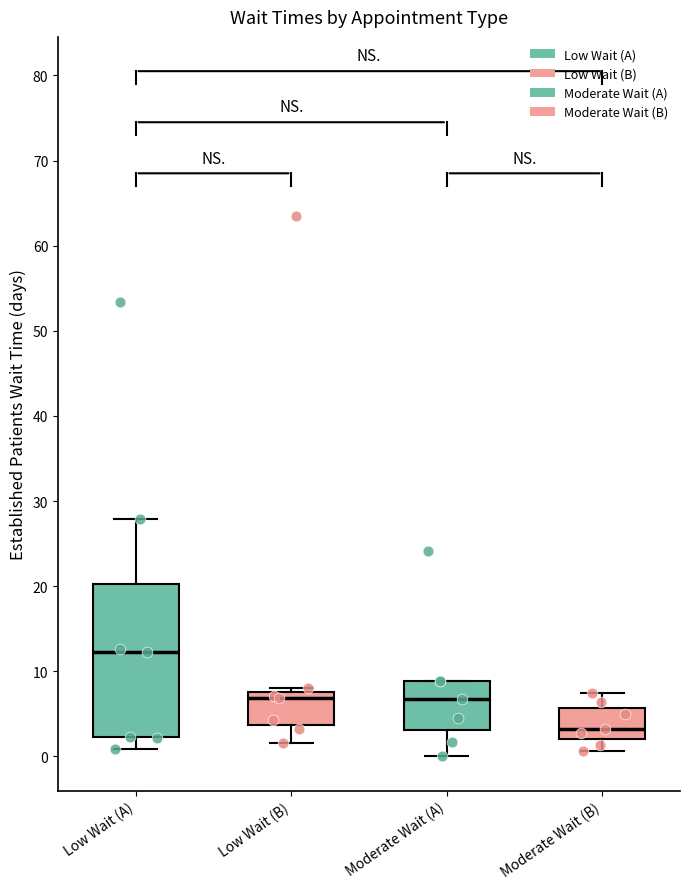

Comparing the boxes themselves (not the whiskers), which one is the tallest?

Low Wait (A)